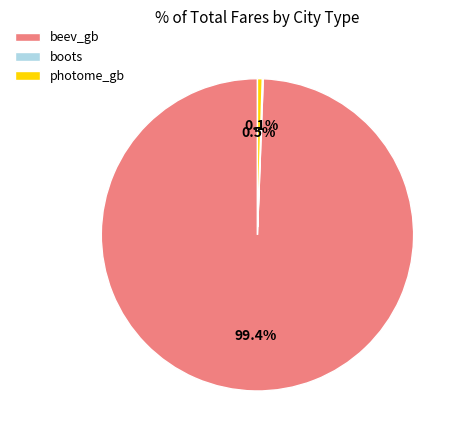

What percentage is NOT represented by photome_gb?

99.5%